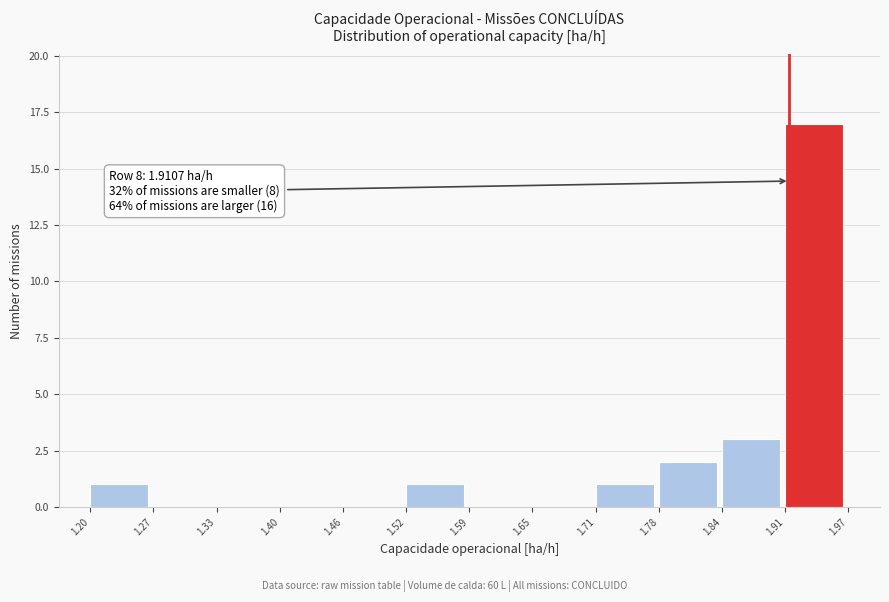

Which range on the x-axis has the tallest bar?

1.91 to 1.97